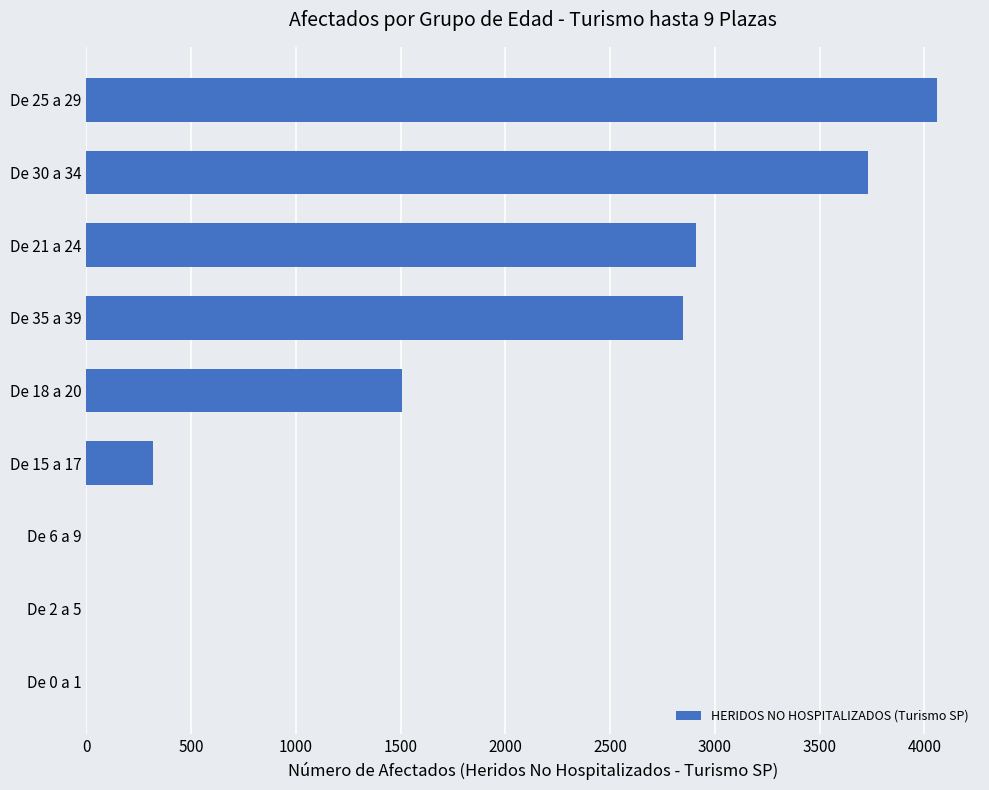

Where is the data nearest to the value 2031?

De 18 a 20